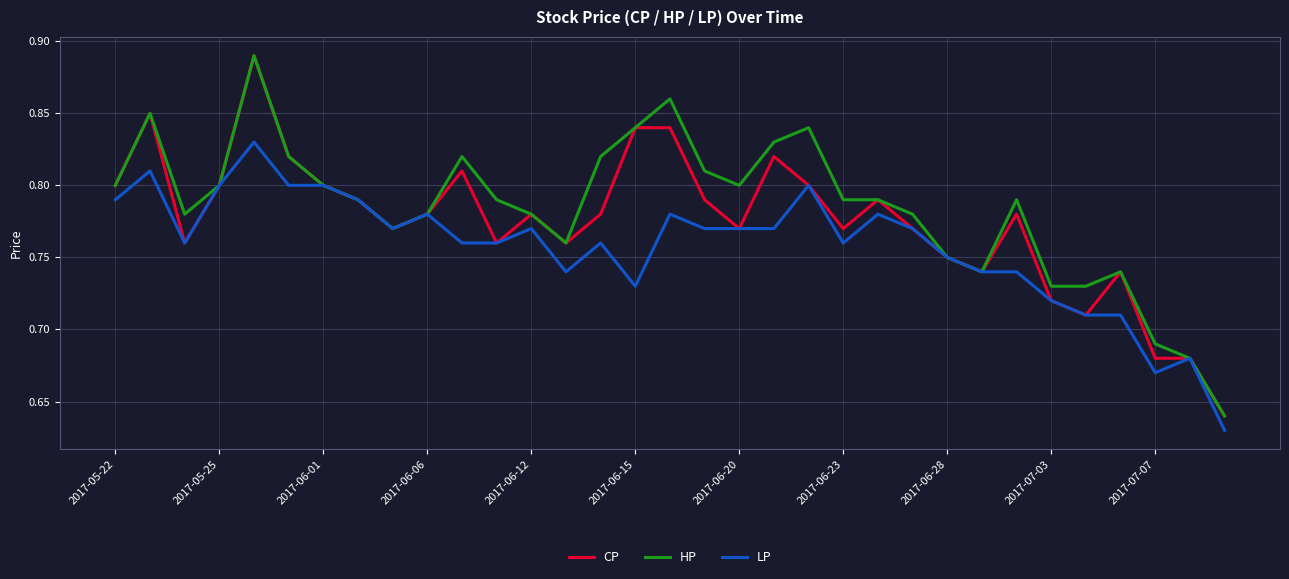

Rank the series by their average value, from highest to lowest.

HP, CP, LP